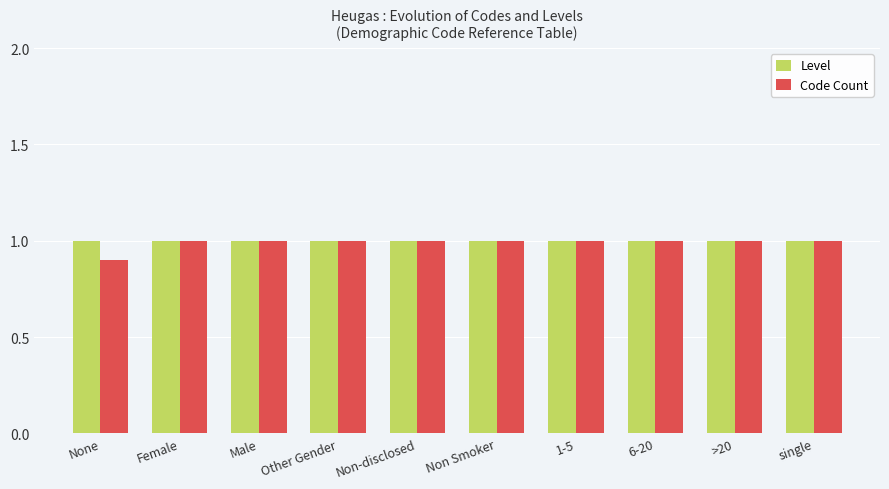

At how many categories does at least one series exceed 0?

10